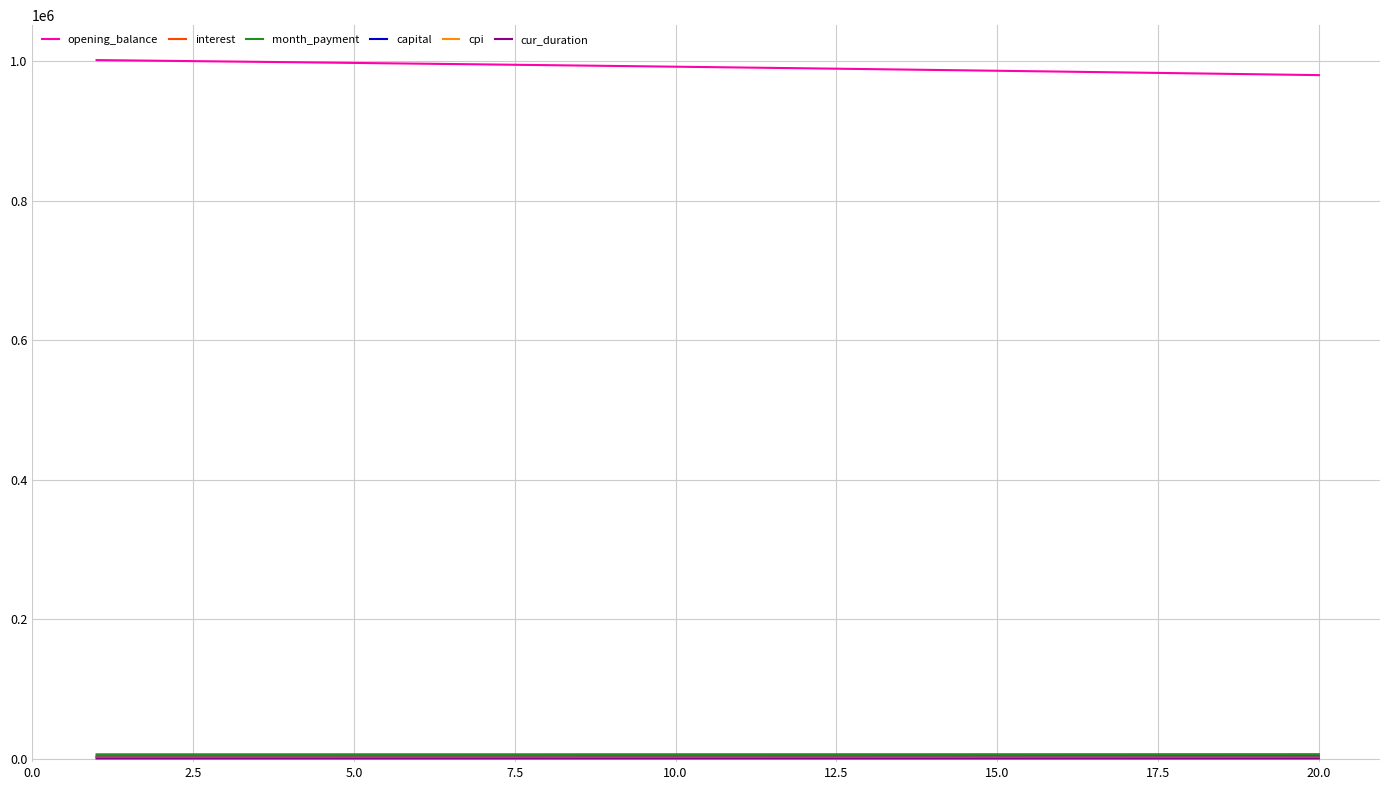

What is the highest value of the opening_balance series?

1001666.7